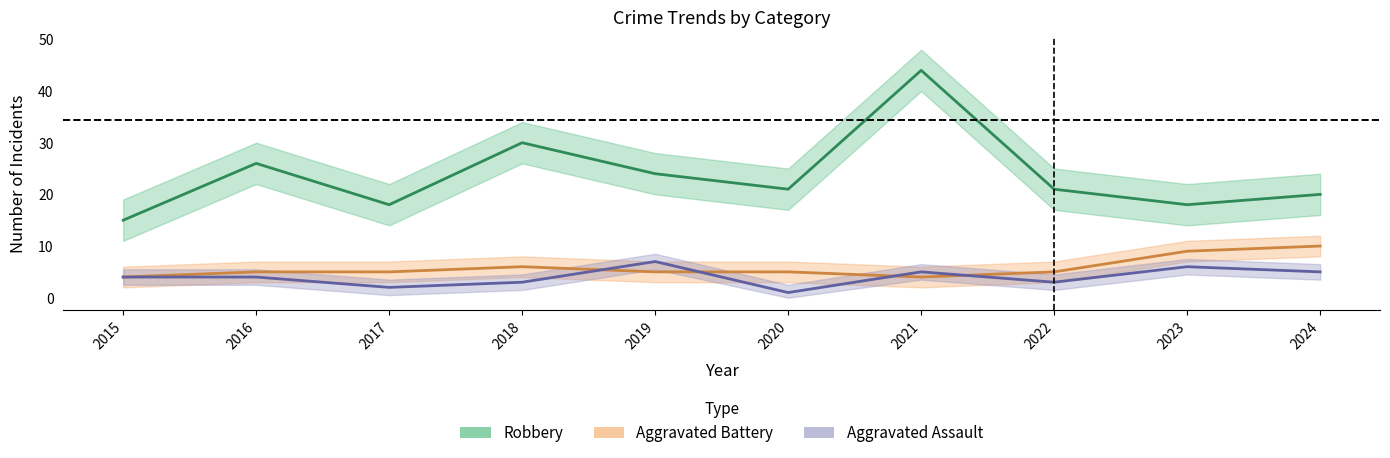

Count the number of categories in the chart.

10